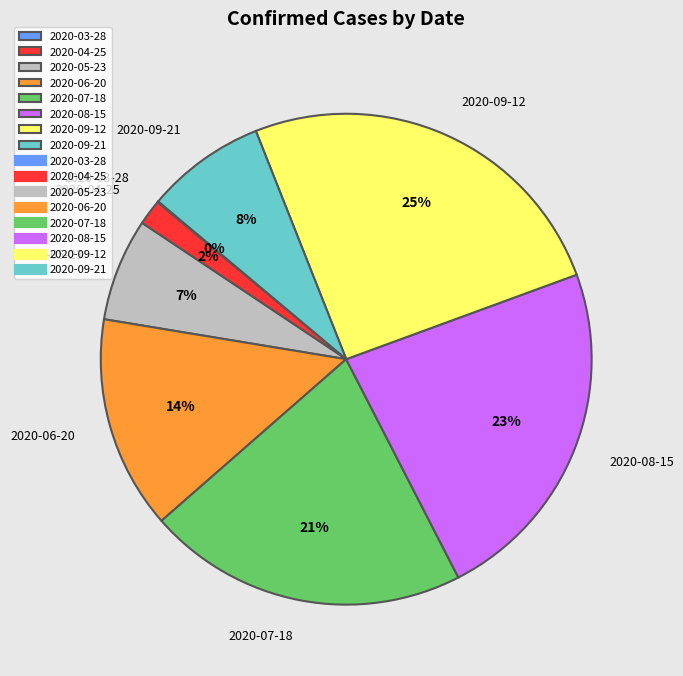

Is it true that 2020-06-20 is 14% of the pie?

True